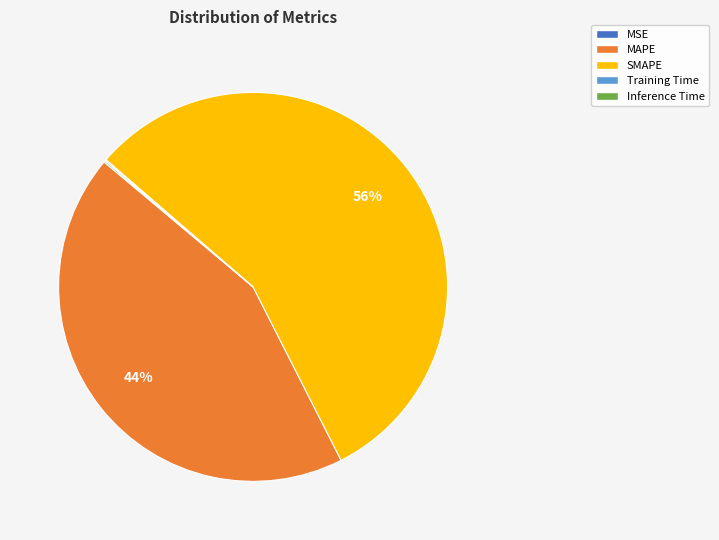

What is the largest slice in the pie chart?

SMAPE